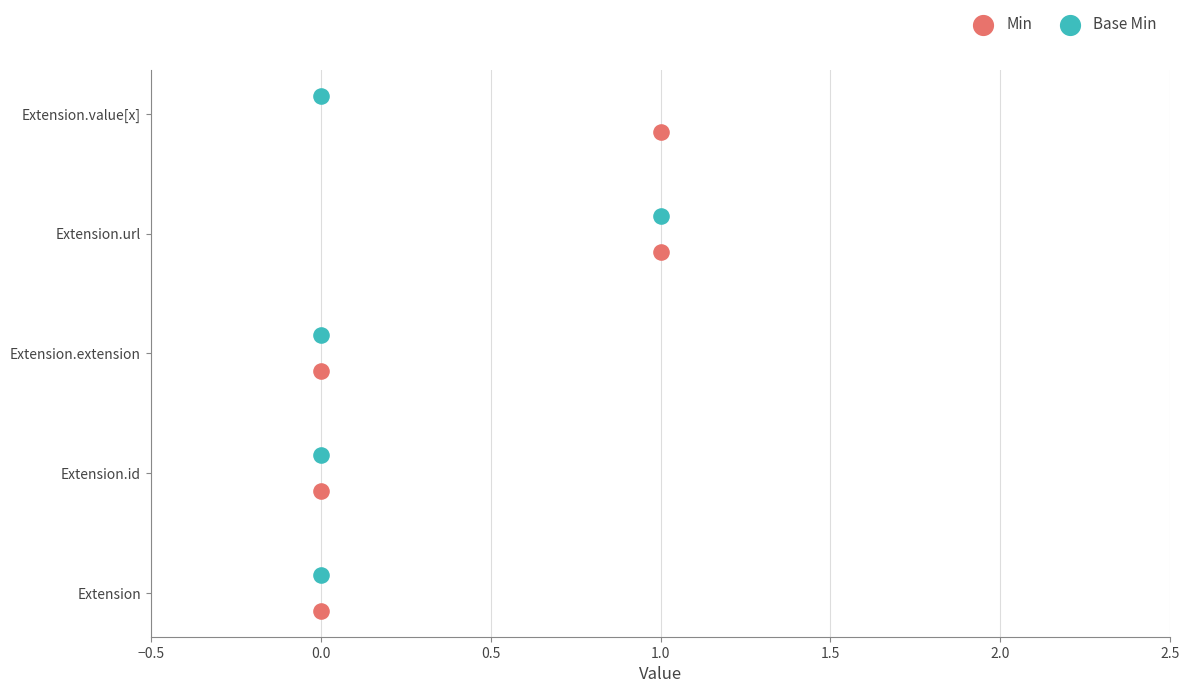

Which series has the widest spread of Y values?

Min